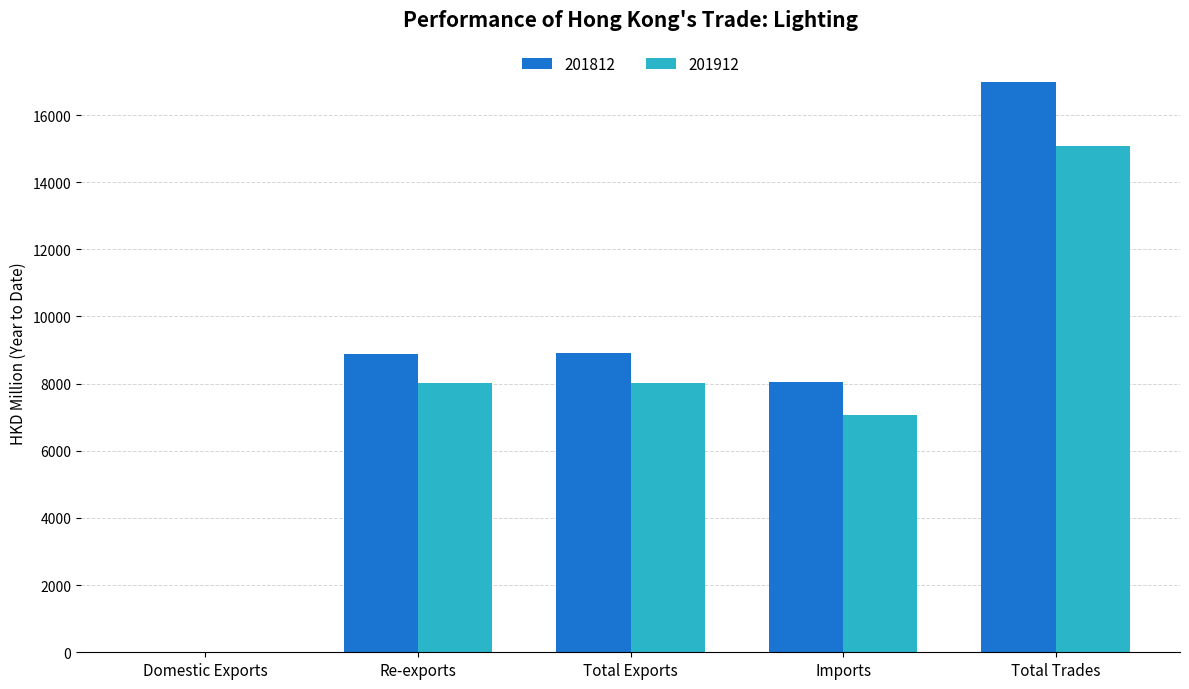

Are the bars horizontal?

No